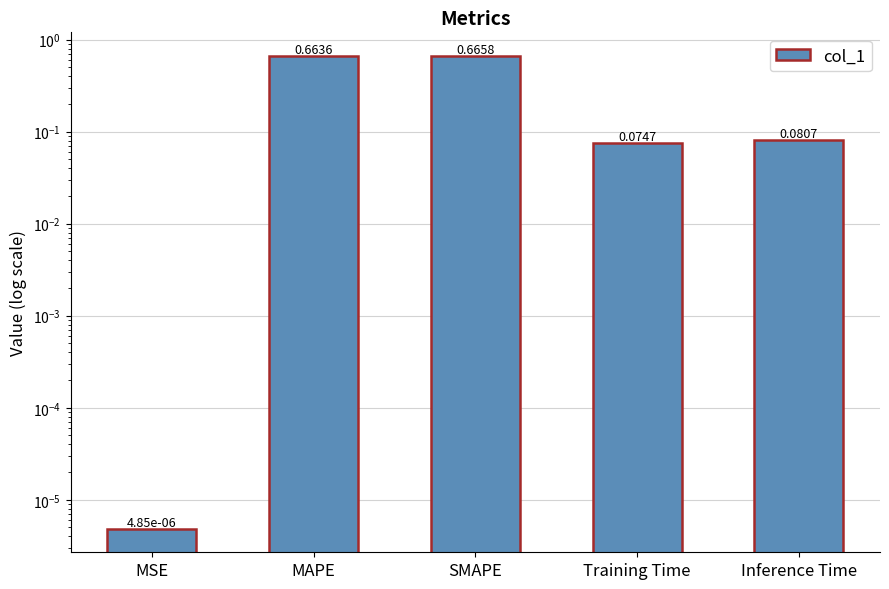

What position from the left is Inference Time?

5